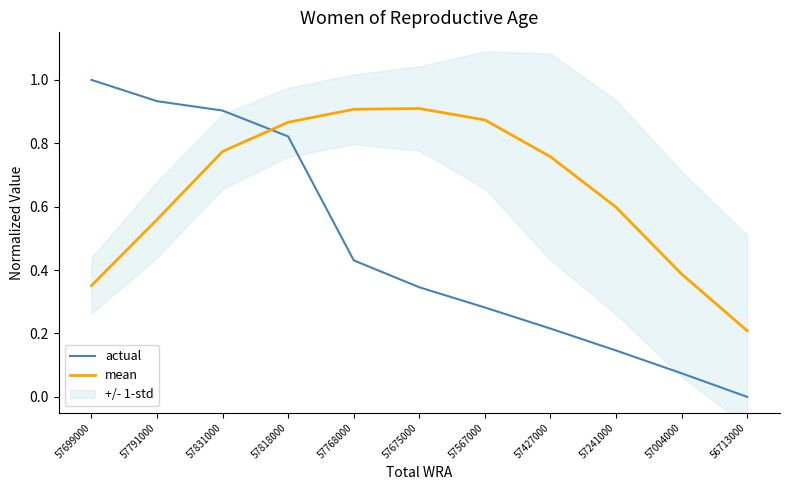

What position from the right is 57699000?

11